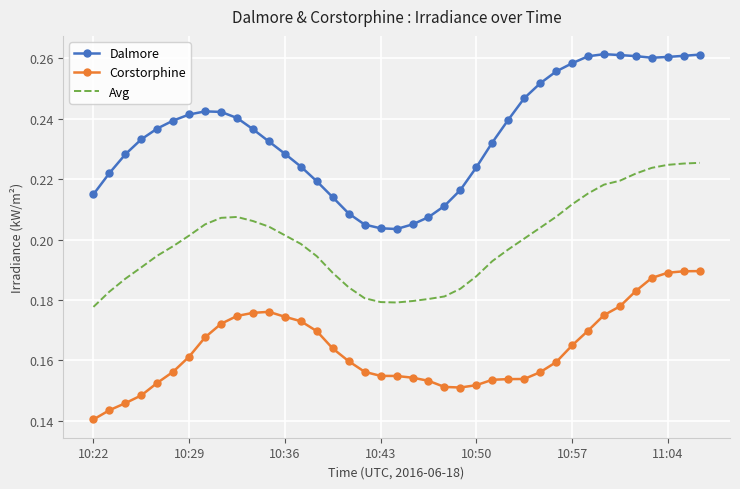

In Dalmore, how many points are higher than both neighbors (excluding endpoints)?

2